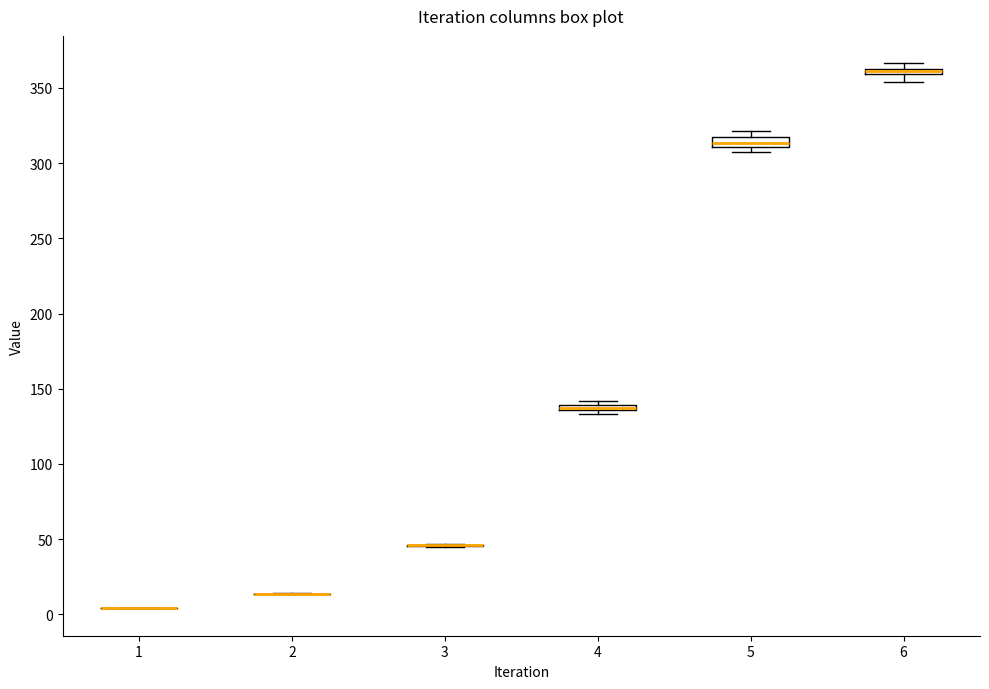

Where is the lower edge of the box at x = 5 on the y-axis? The values are not printed on the chart, so give them approximately, as read against the axis.

310